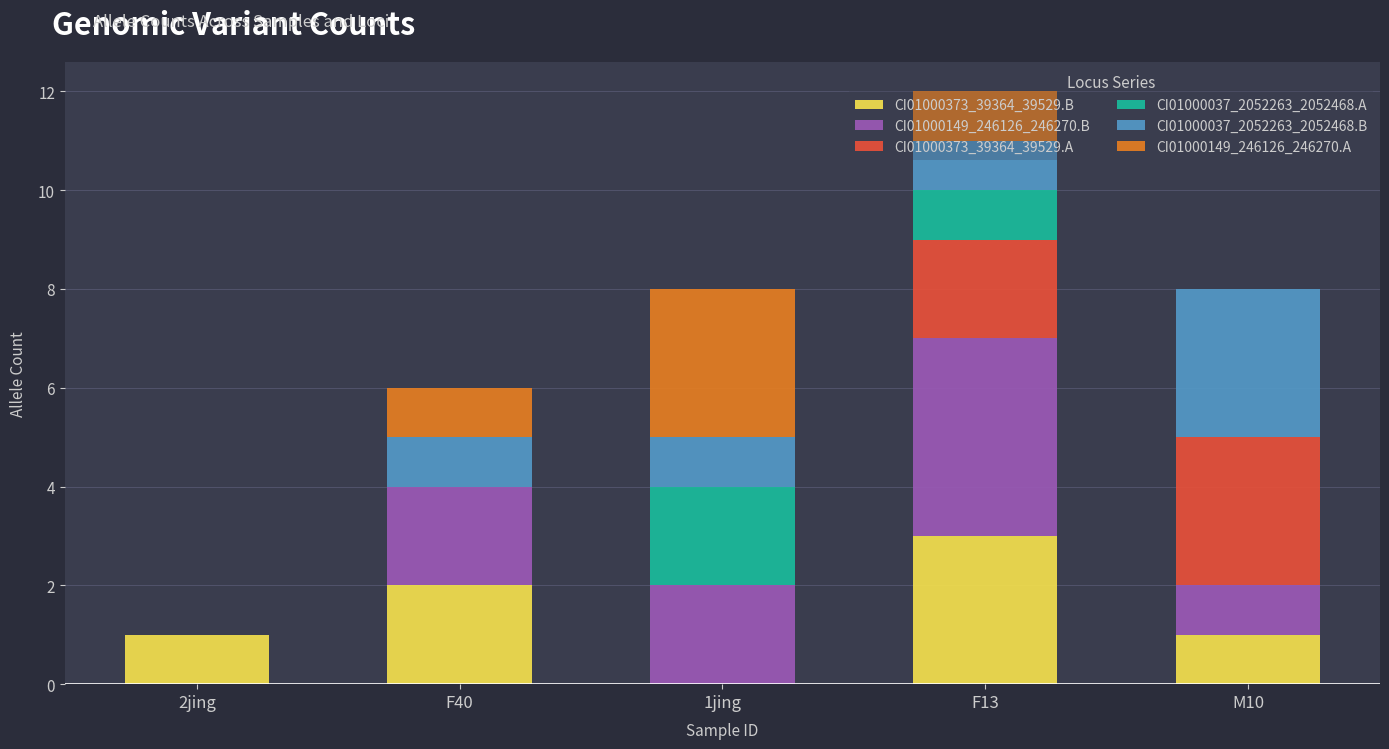

What is the maximum value for CI01000373_39364_39529.B?

3